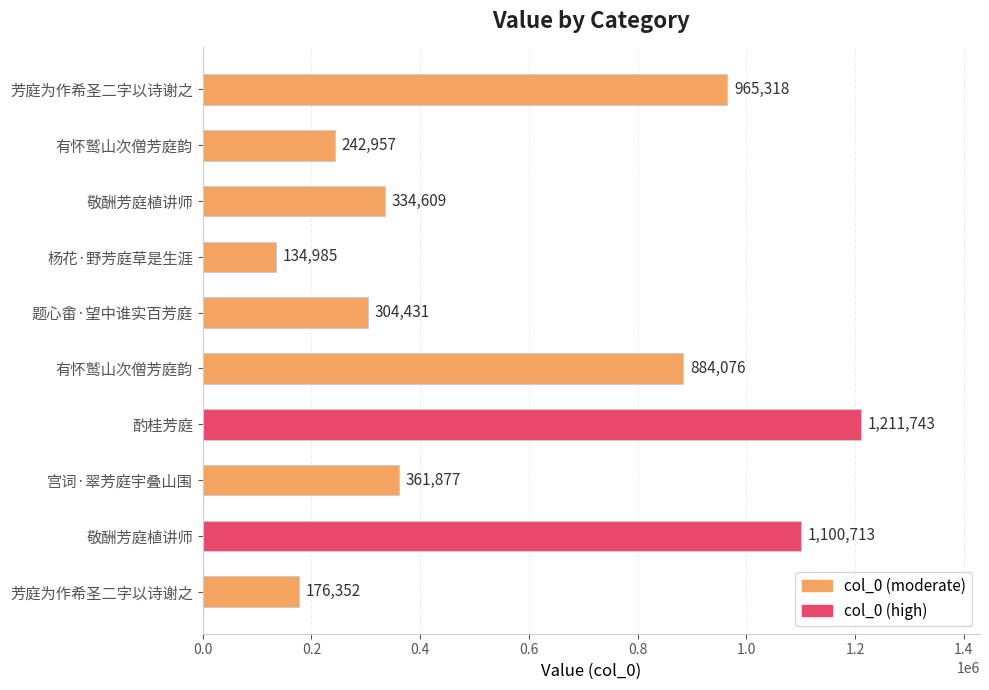

What is the smallest value displayed?

134985